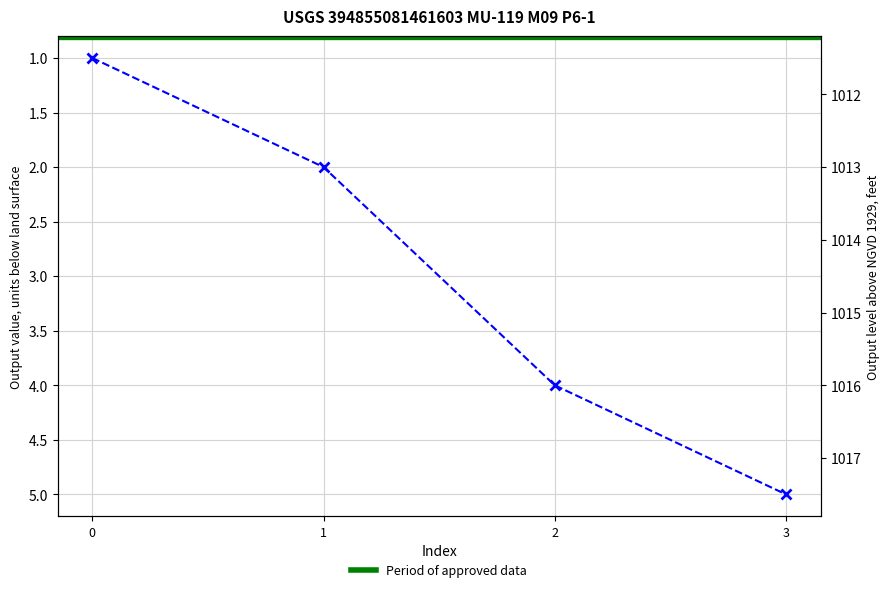

Rank the categories by value from lowest to highest.

0, 1, 2, 3